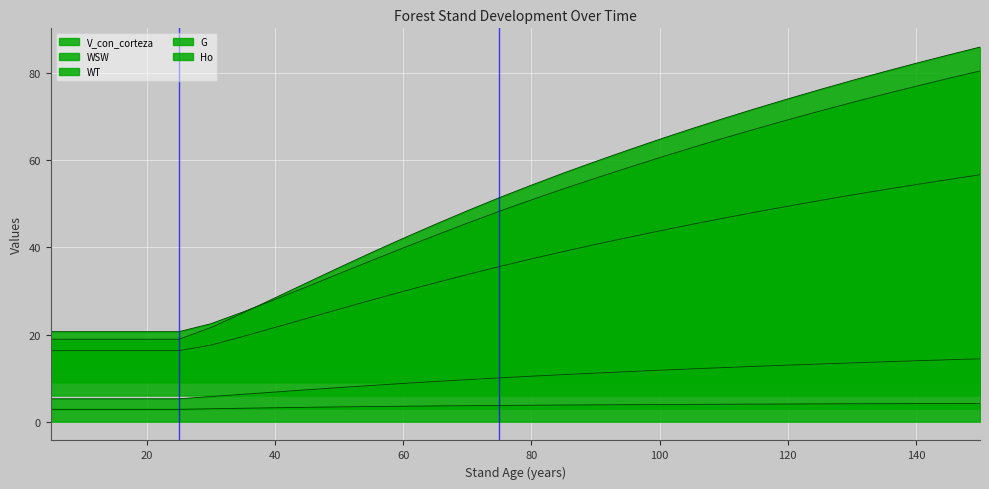

Reading left to right, list all the values displayed in this chart.

V_con_corteza: 5=20.7	10=20.7	15=20.7	20=20.7	25=20.7	30=22.5	35=25.2	40=28.1	45=31.0	50=34.0	55=37.0	60=39.9	65=42.8	70=45.6	75=48.3	80=50.9	85=53.5	90=55.9	95=58.3	100=60.6	105=62.9	110=65.1	115=67.2	120=69.3	125=71.3	130=73.3	135=75.2	140=77.0	145=78.8	150=80.5
WSW: 5=16.3	10=16.3	15=16.3	20=16.3	25=16.3	30=17.6	35=19.6	40=21.6	45=23.7	50=25.8	55=27.9	60=29.9	65=31.9	70=33.8	75=35.6	80=37.4	85=39.1	90=40.7	95=42.3	100=43.8	105=45.3	110=46.7	115=48.1	120=49.5	125=50.8	130=52.0	135=53.3	140=54.4	145=55.6	150=56.7
WT: 5=18.9	10=18.9	15=18.9	20=18.9	25=18.9	30=21.6	35=25.0	40=28.4	45=31.9	50=35.4	55=38.8	60=42.1	65=45.3	70=48.4	75=51.4	80=54.3	85=57.1	90=59.7	95=62.3	100=64.8	105=67.3	110=69.6	115=71.9	120=74.1	125=76.2	130=78.3	135=80.3	140=82.3	145=84.2	150=86.0
G: 5=5.3	10=5.3	15=5.3	20=5.3	25=5.3	30=5.8	35=6.3	40=6.8	45=7.3	50=7.8	55=8.3	60=8.8	65=9.2	70=9.7	75=10.1	80=10.4	85=10.8	90=11.2	95=11.5	100=11.8	105=12.1	110=12.4	115=12.7	120=13.0	125=13.3	130=13.5	135=13.8	140=14.0	145=14.2	150=14.4
Ho: 5=2.8	10=2.8	15=2.8	20=2.8	25=2.8	30=3.0	35=3.1	40=3.2	45=3.3	50=3.4	55=3.5	60=3.6	65=3.6	70=3.7	75=3.7	80=3.8	85=3.8	90=3.9	95=3.9	100=3.9	105=4.0	110=4.0	115=4.0	120=4.1	125=4.1	130=4.1	135=4.1	140=4.2	145=4.2	150=4.2